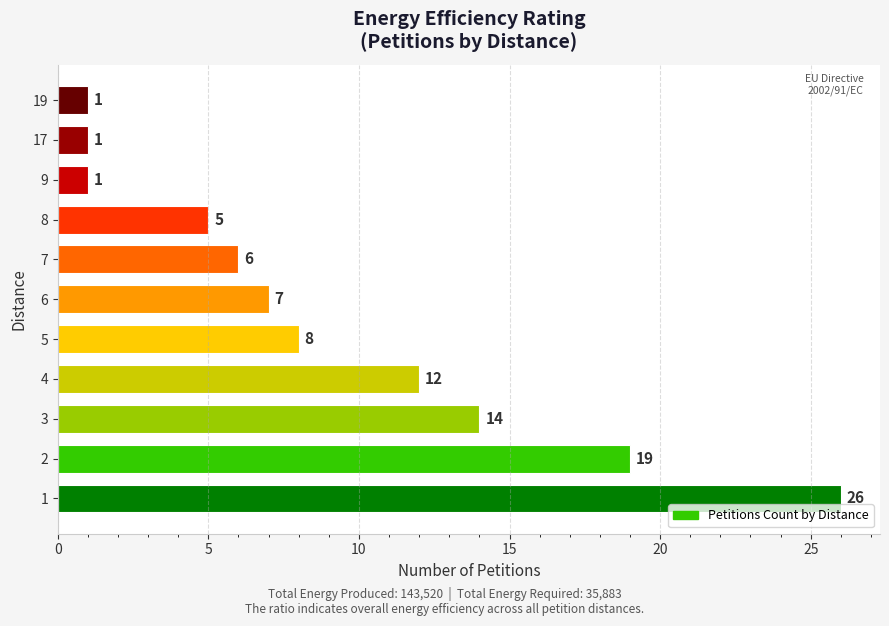

How many values are below 7?

5